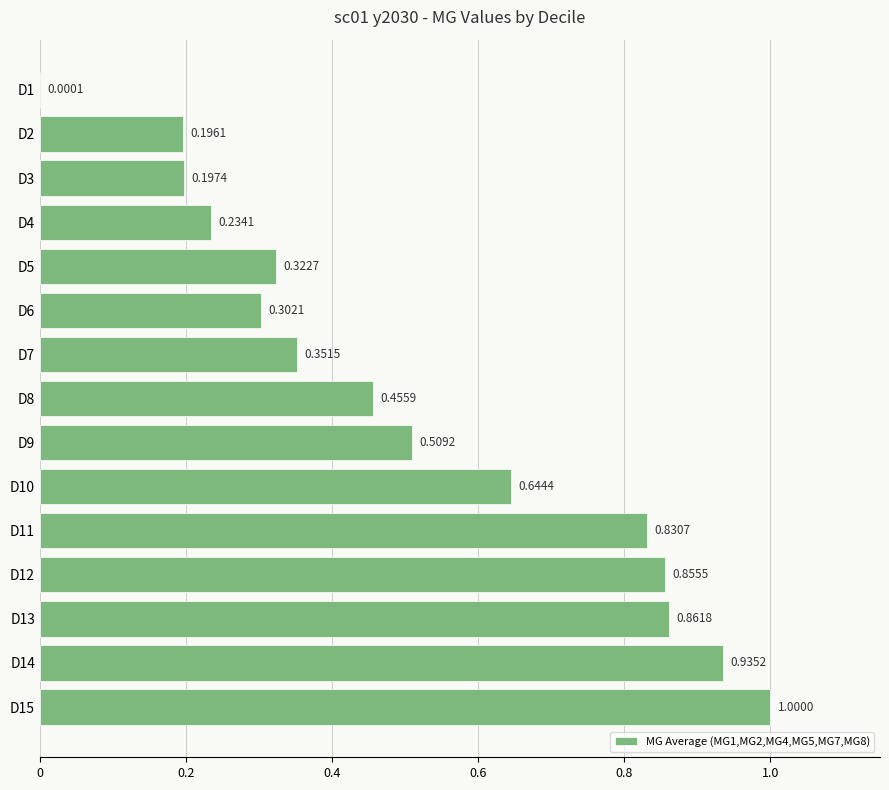

At which category does the chart reach its peak across all series?

D15